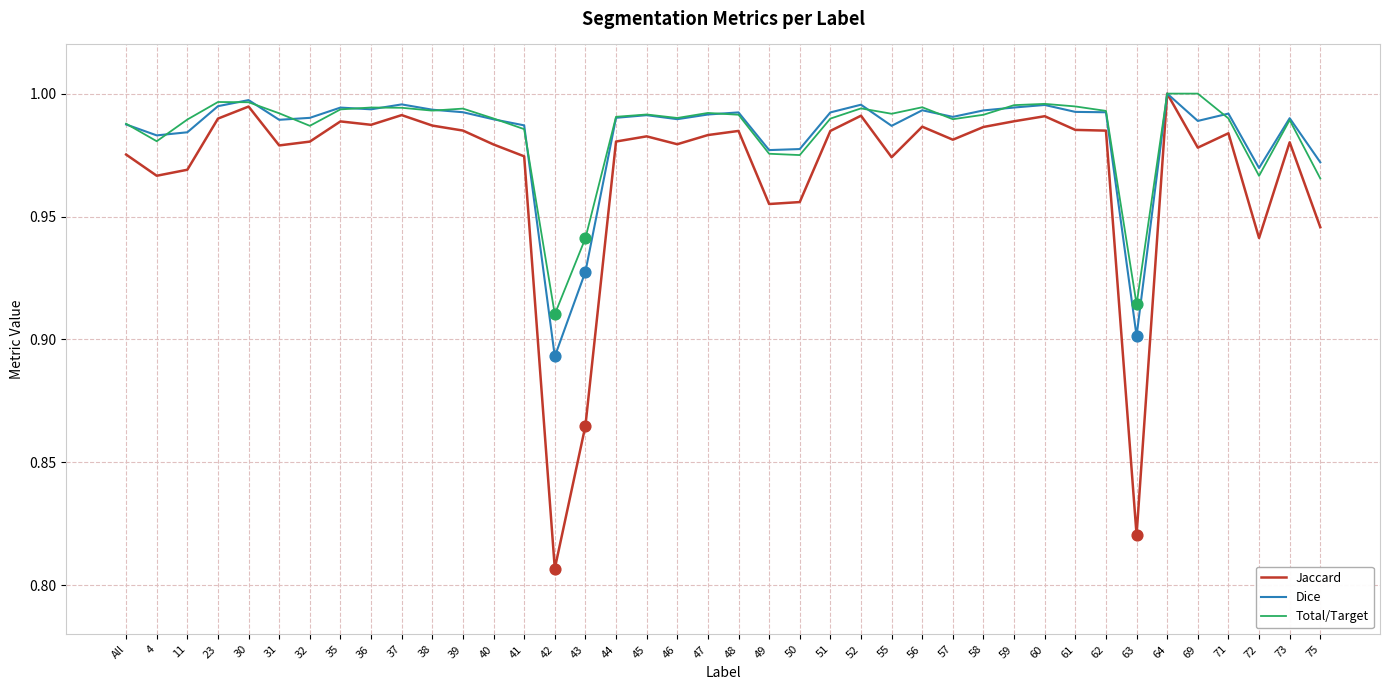

What are all the series names shown in the legend?

Jaccard, Dice, Total/Target